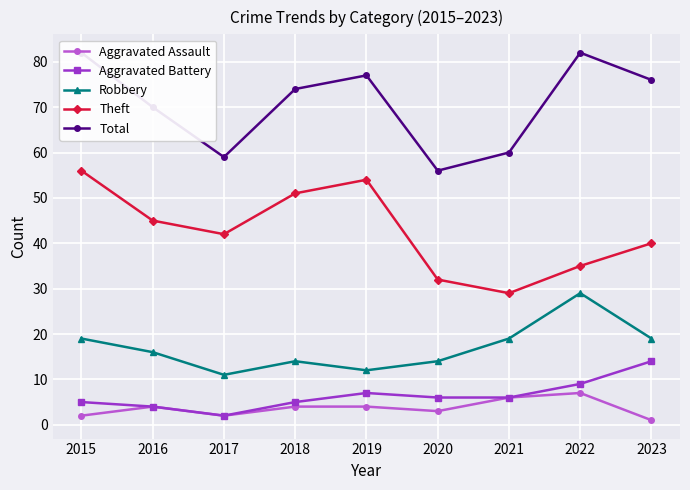

Which series has the largest total across all categories?

Total